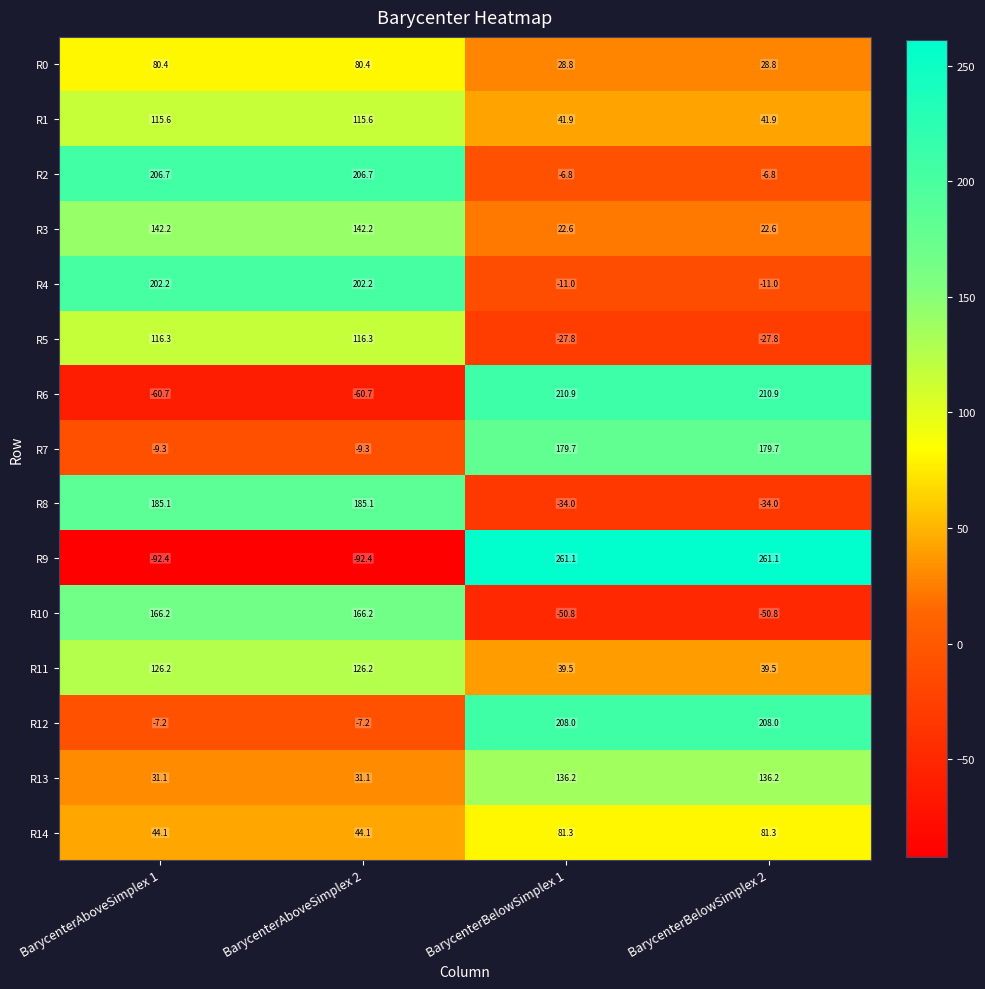

What is the smallest value displayed?

-92.4